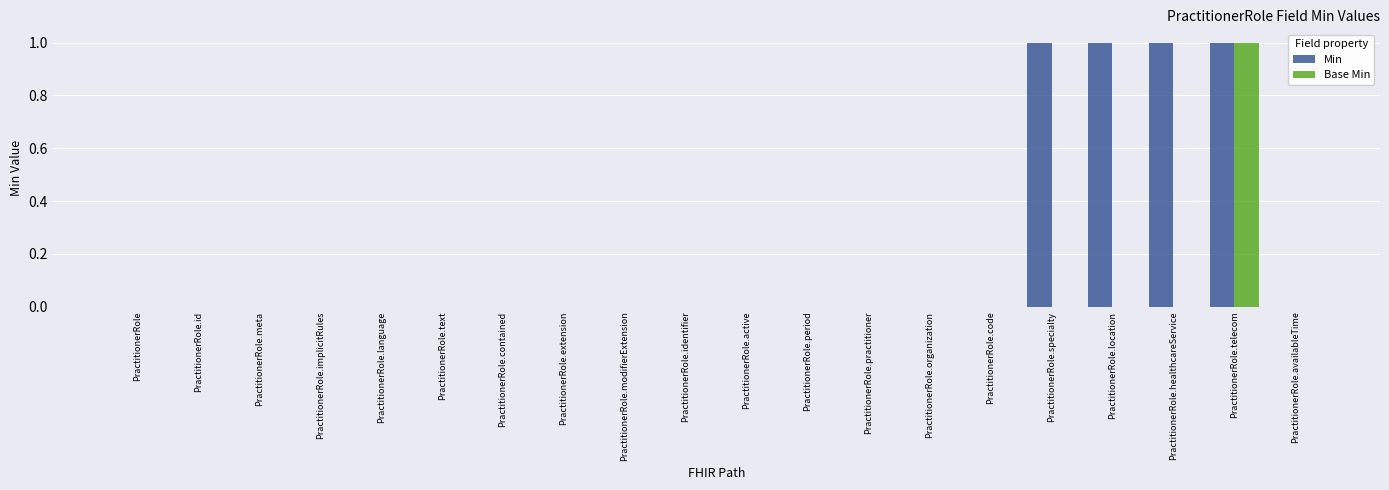

Does the chart contain stacked bars?

No